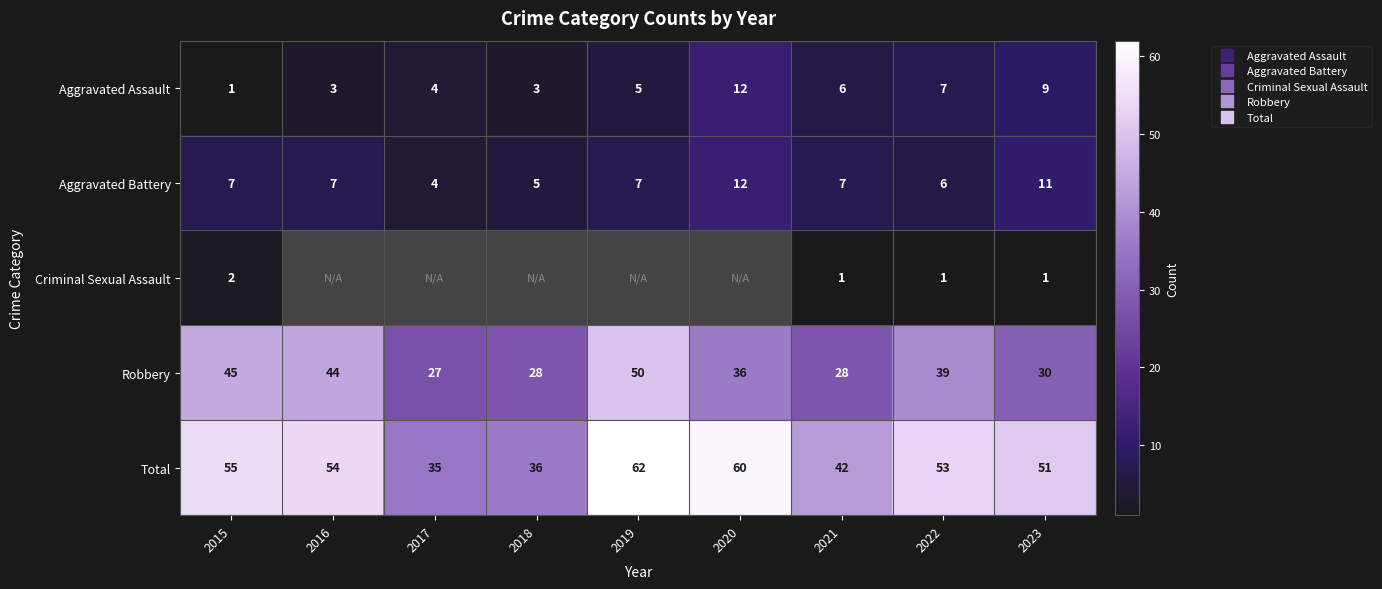

What is the average value of the Aggravated Assault series?

5.6